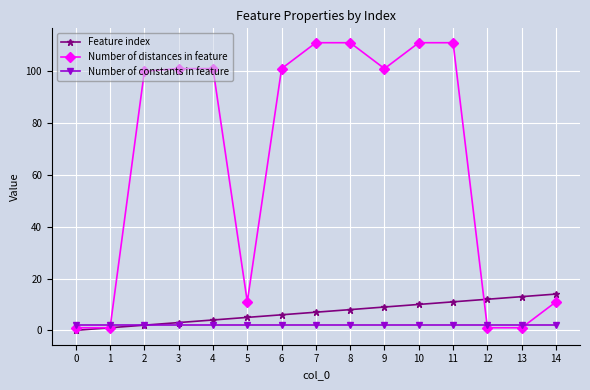

The value of Number of distances in feature at 14 is 16. True or false?

False